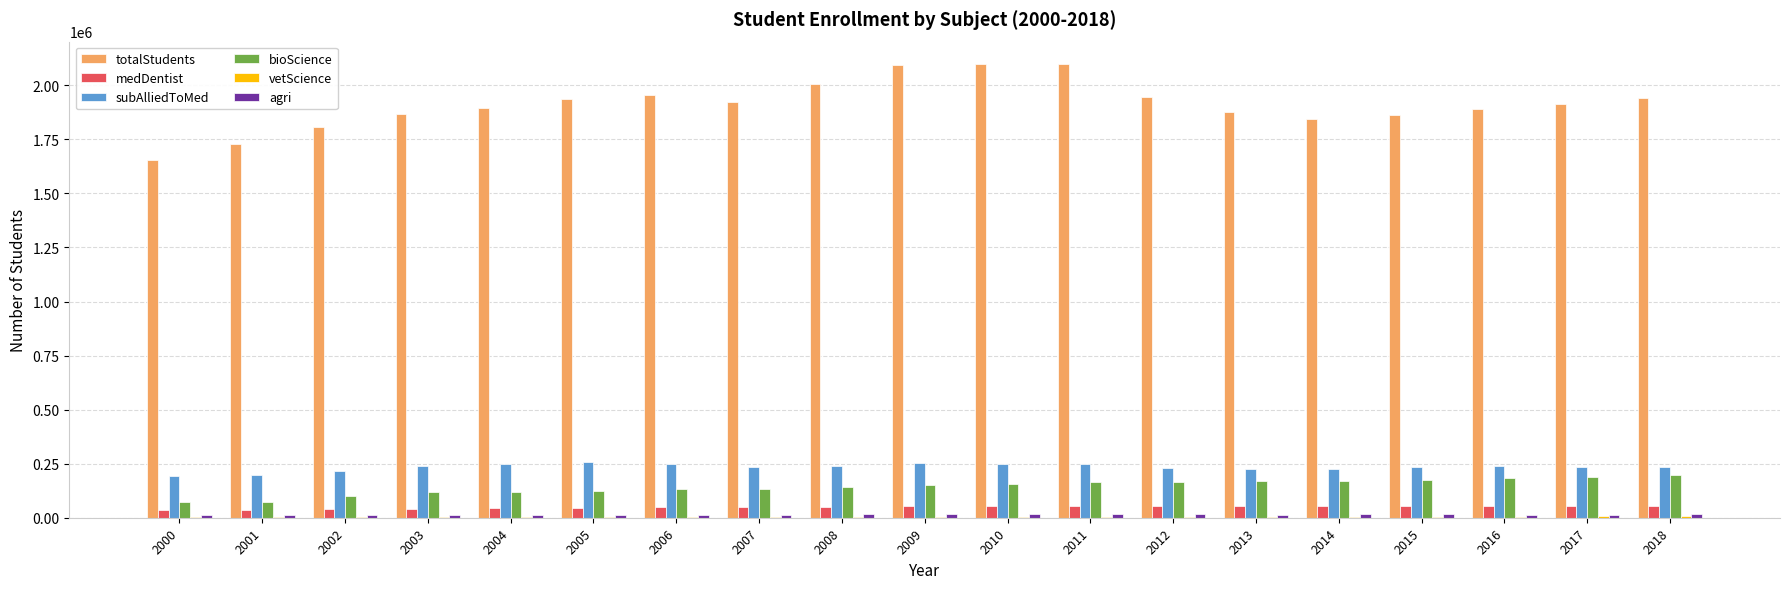

Between 2000 and 2006, which series saw the biggest shift?

totalStudents